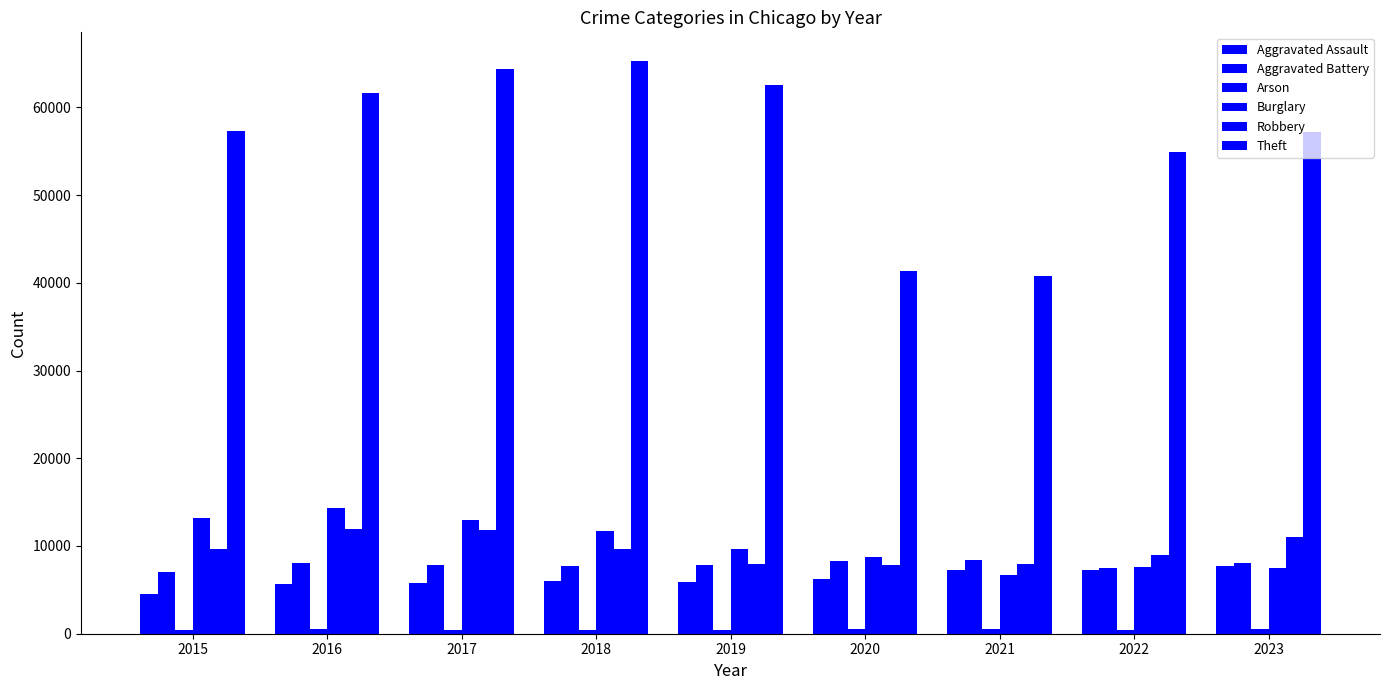

Reading left to right, extract all data points from this chart.

Aggravated Assault: 2015=4480	2016=5712	2017=5793	2018=6001	2019=5841	2020=6264	2021=7242	2022=7280	2023=7700
Aggravated Battery: 2015=7019	2016=8086	2017=7845	2018=7735	2019=7857	2020=8319	2021=8347	2022=7488	2023=8073
Arson: 2015=448	2016=515	2017=444	2018=373	2019=376	2020=588	2021=529	2022=422	2023=508
Burglary: 2015=13184	2016=14289	2017=13001	2018=11747	2019=9638	2020=8758	2021=6662	2022=7594	2023=7439
Robbery: 2015=9638	2016=11960	2017=11880	2018=9681	2019=7995	2020=7855	2021=7918	2022=8963	2023=11051
Theft: 2015=57350	2016=61622	2017=64386	2018=65288	2019=62493	2020=41327	2021=40806	2022=54856	2023=57160